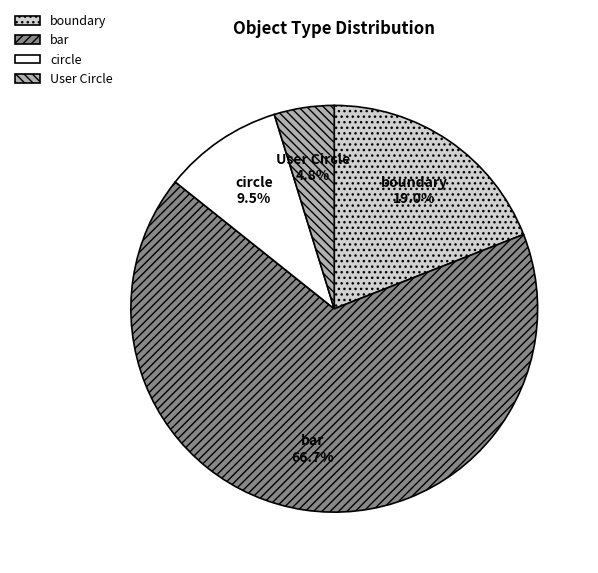

What is the largest slice in the pie chart?

bar